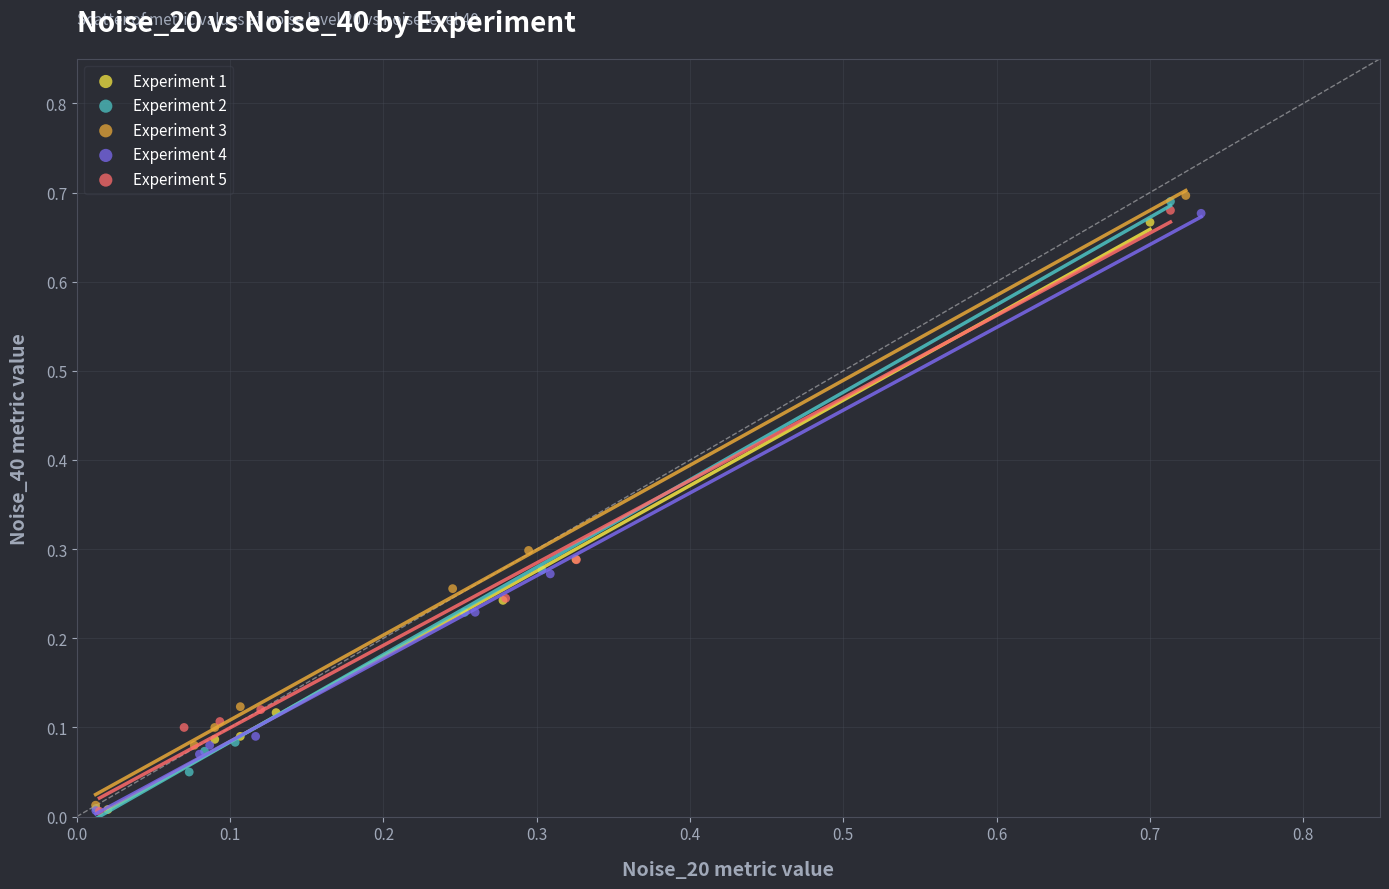

Which series has the largest Y range (max minus min)?

Experiment 3